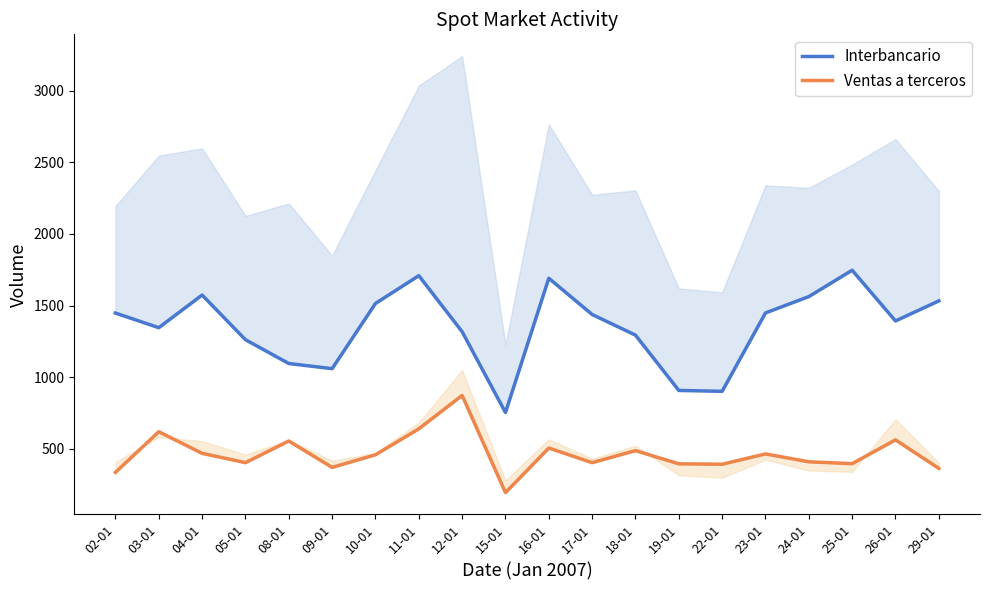

How many data points in Ventas a terceros are less than 459?

10